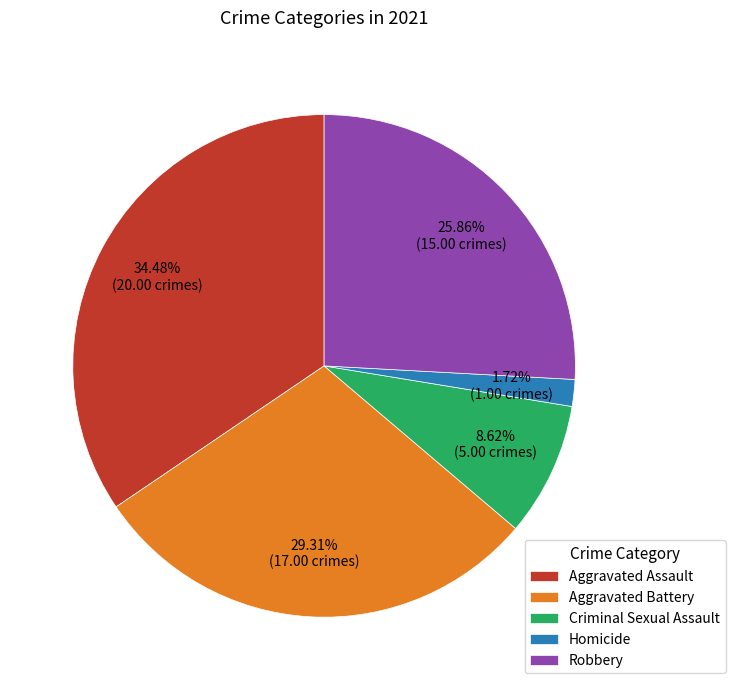

What percentage is the Robbery slice, to the nearest percent?

26%